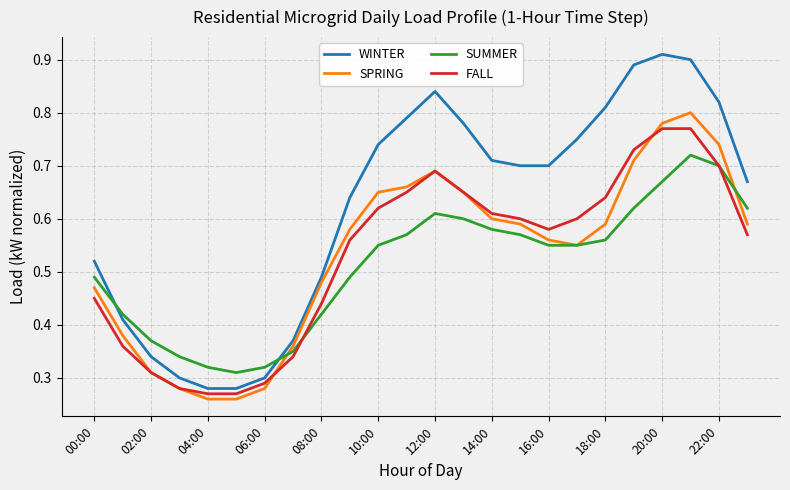

Rank the series by their maximum value, from lowest to highest.

SUMMER, FALL, SPRING, WINTER